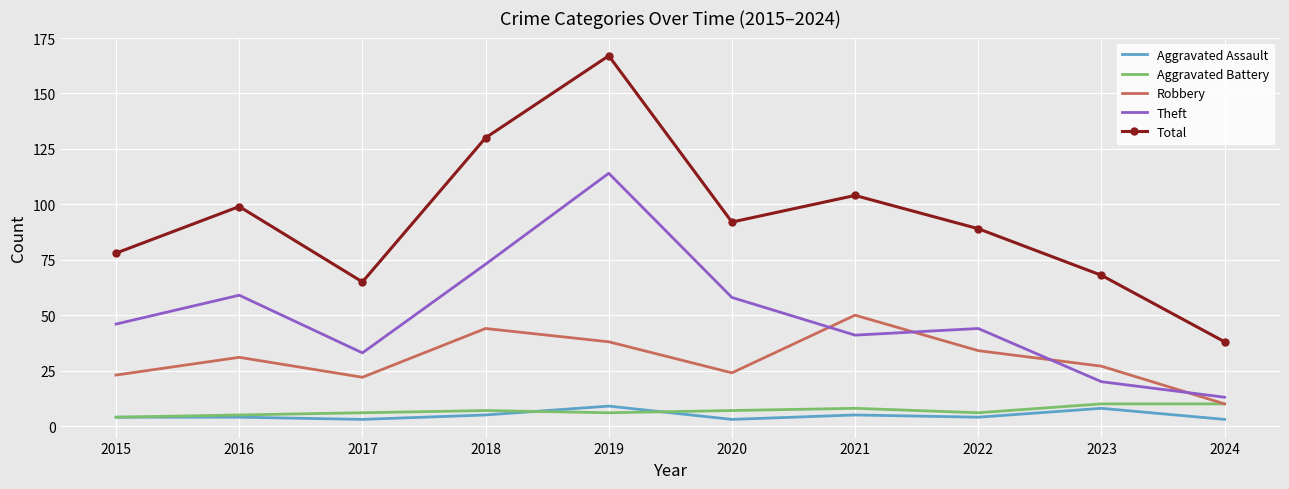

Reading left to right, list all the values displayed in this chart.

Aggravated Assault: 2015=4	2016=4	2017=3	2018=5	2019=9	2020=3	2021=5	2022=4	2023=8	2024=3
Aggravated Battery: 2015=4	2016=5	2017=6	2018=7	2019=6	2020=7	2021=8	2022=6	2023=10	2024=10
Robbery: 2015=23	2016=31	2017=22	2018=44	2019=38	2020=24	2021=50	2022=34	2023=27	2024=10
Theft: 2015=46	2016=59	2017=33	2018=73	2019=114	2020=58	2021=41	2022=44	2023=20	2024=13
Total: 2015=78	2016=99	2017=65	2018=130	2019=167	2020=92	2021=104	2022=89	2023=68	2024=38